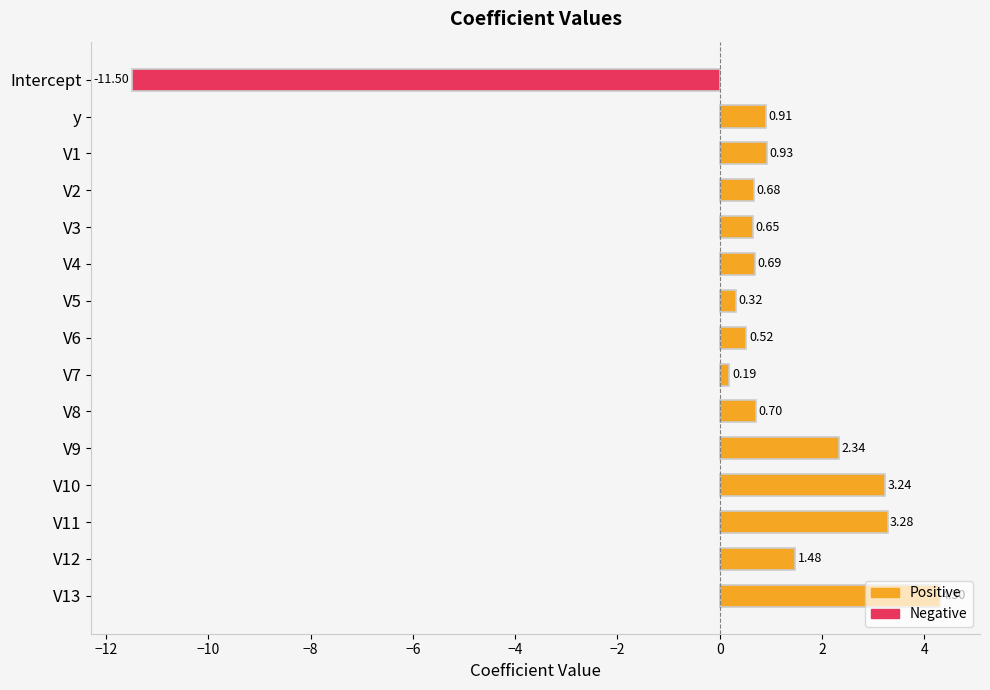

How many values are above zero?

14